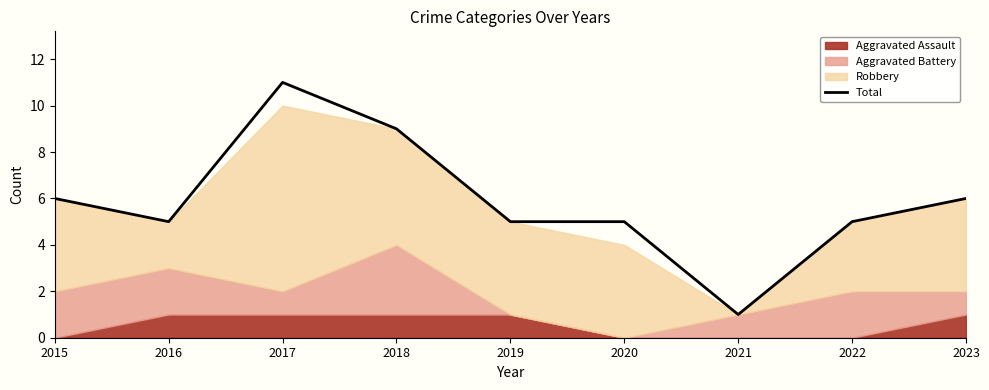

How many lines are shown in the chart?

1